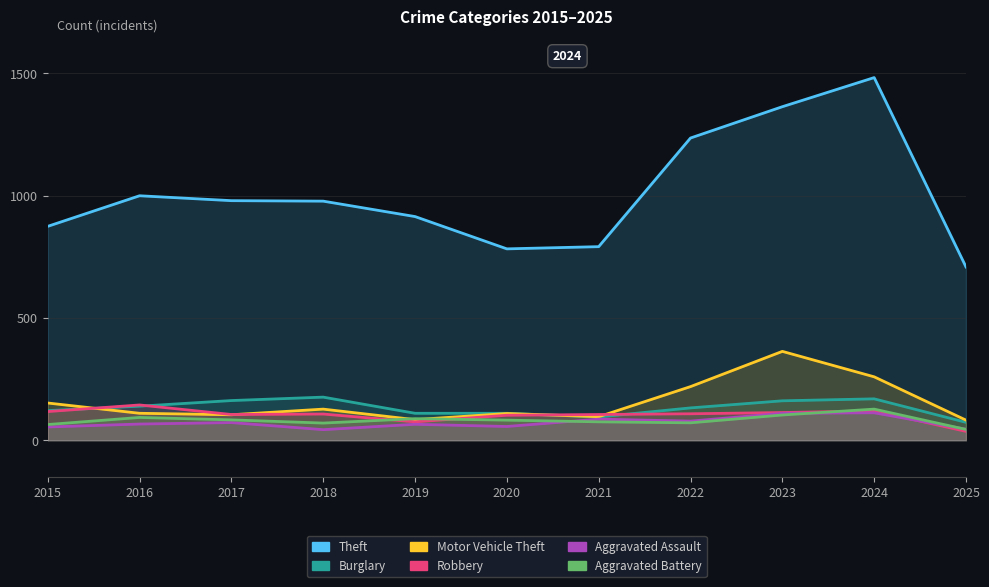

At 2023, list the series in order from smallest to largest.

Aggravated Battery, Aggravated Assault, Robbery, Burglary, Motor Vehicle Theft, Theft